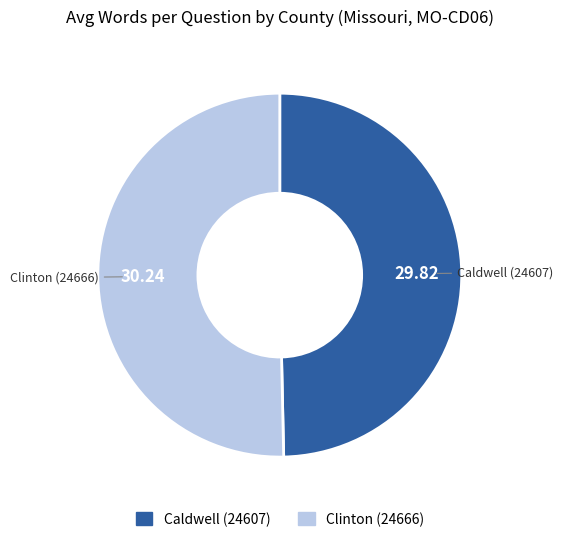

Do Clinton (24666) and Caldwell (24607) together represent more than half of the pie?

Yes